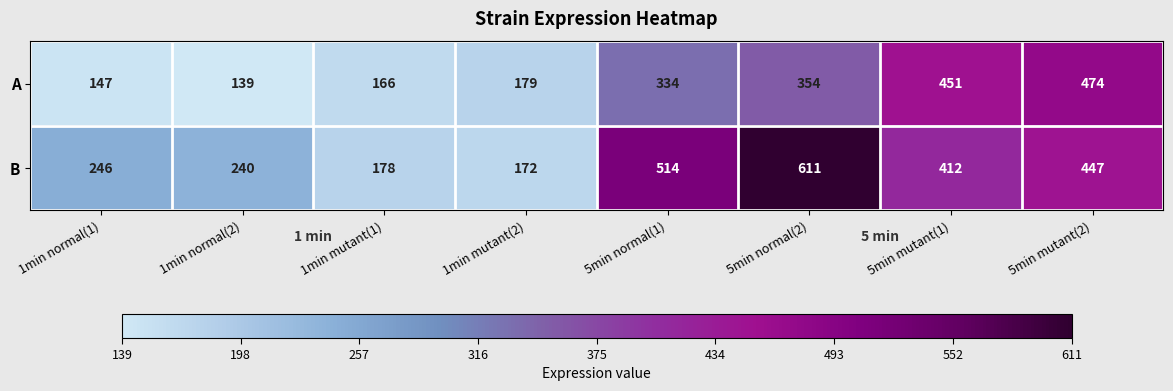

Rank the series by their average value, from highest to lowest.

B, A